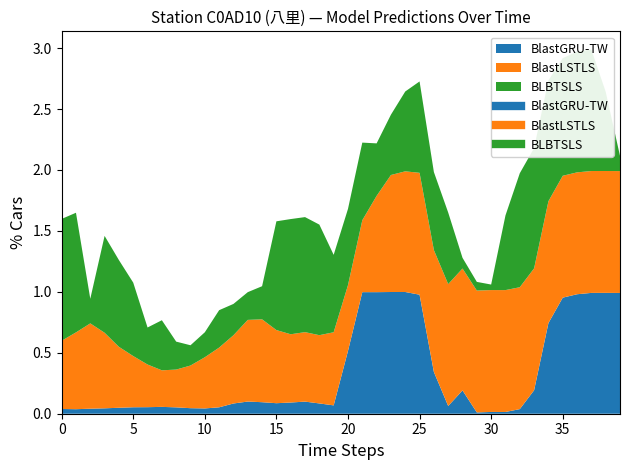

Reading left to right, extract all data points from this chart.

BlastGRU-TW: 0.0	0.0	0.0	0.0	0.0	0.1	0.1	0.1	0.1	0.0	0.0	0.1	0.1	0.1	0.1	0.1	0.1	0.1	0.1	0.1	0.5	1.0	1.0	1.0	1.0	1.0	0.3	0.1	0.2	0.0	0.0	0.0	0.0	0.2	0.7	1.0	1.0	1.0	1.0	1.0
BlastLSTLS: 0.6	0.6	0.7	0.6	0.5	0.4	0.3	0.3	0.3	0.3	0.4	0.5	0.6	0.7	0.7	0.6	0.6	0.6	0.6	0.6	0.5	0.6	0.8	1.0	1.0	1.0	1.0	1.0	1.0	1.0	1.0	1.0	1.0	1.0	1.0	1.0	1.0	1.0	1.0	1.0
BLBTSLS: 1.0	1.0	0.2	0.8	0.7	0.6	0.3	0.4	0.2	0.2	0.2	0.3	0.3	0.2	0.3	0.9	0.9	0.9	0.9	0.6	0.6	0.6	0.4	0.5	0.7	0.7	0.6	0.6	0.1	0.1	0.0	0.6	0.9	1.0	1.0	1.0	1.0	1.0	0.7	0.1